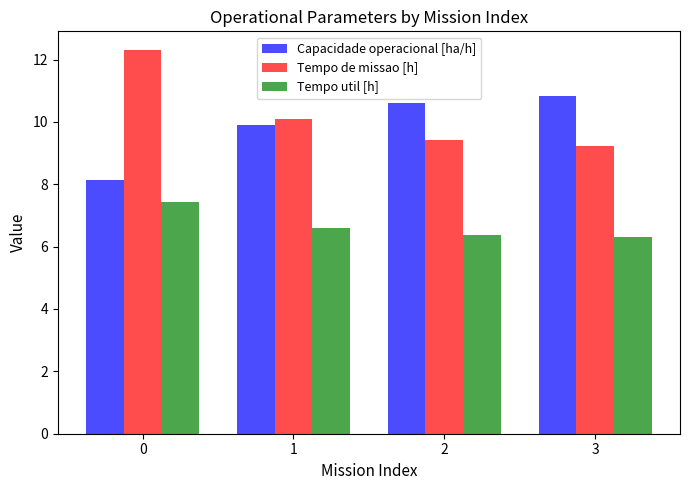

How many groups of bars are there?

4